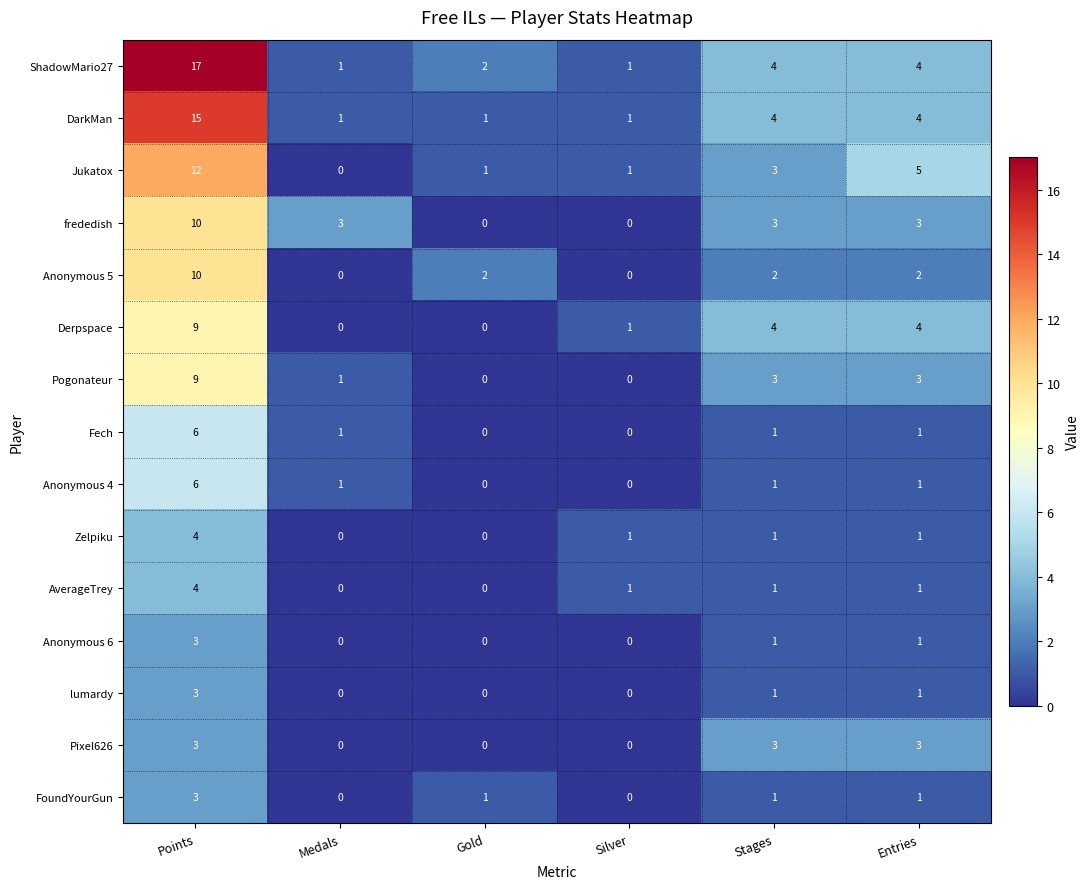

What is the total value across all series at Gold?

7